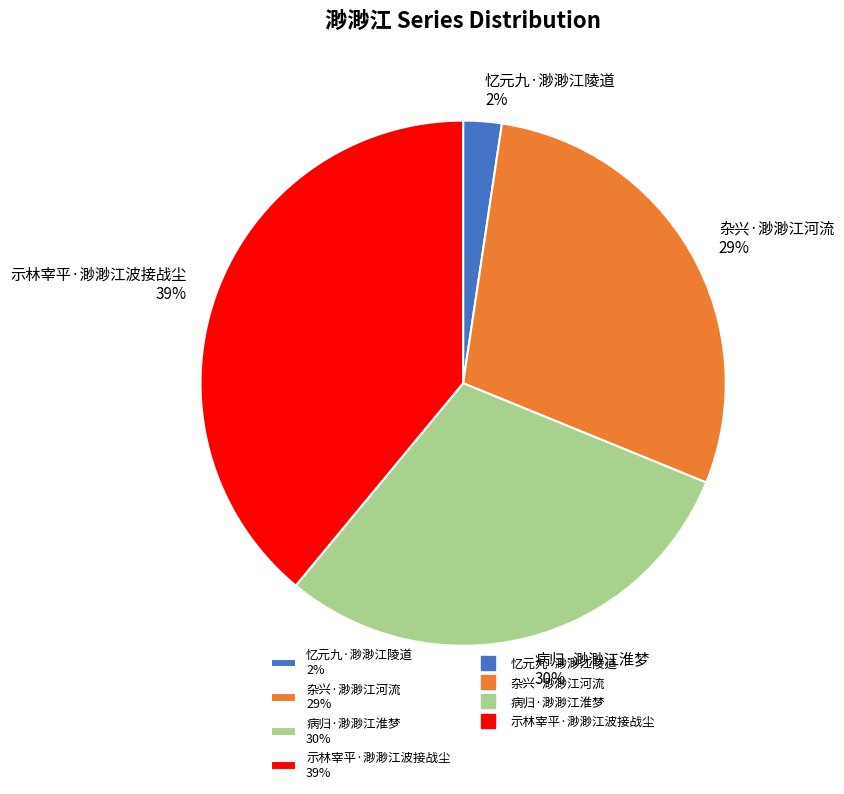

What is the largest slice in the pie chart?

示林宰平·渺渺江波接战尘